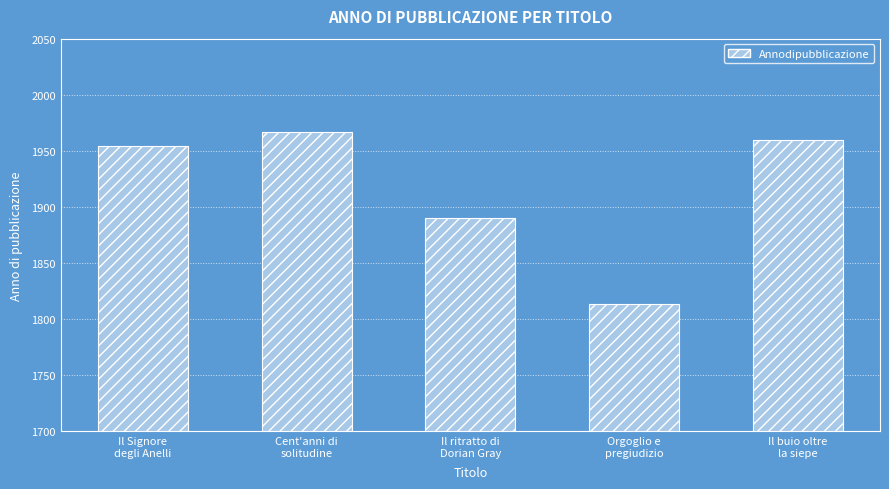

What is the minimum value shown in the chart?

1813